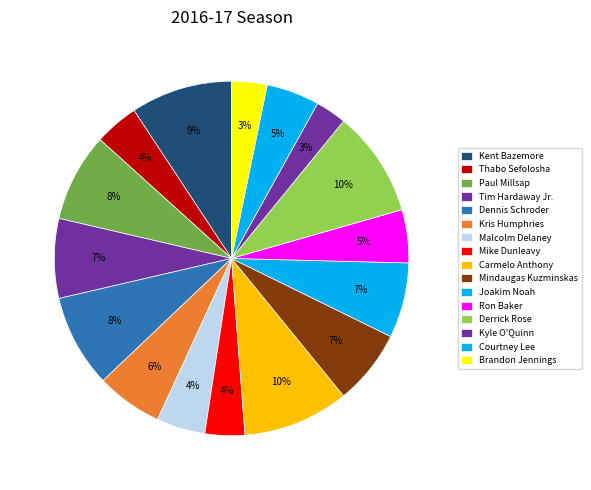

Is there any slice that represents more than half of the pie?

No